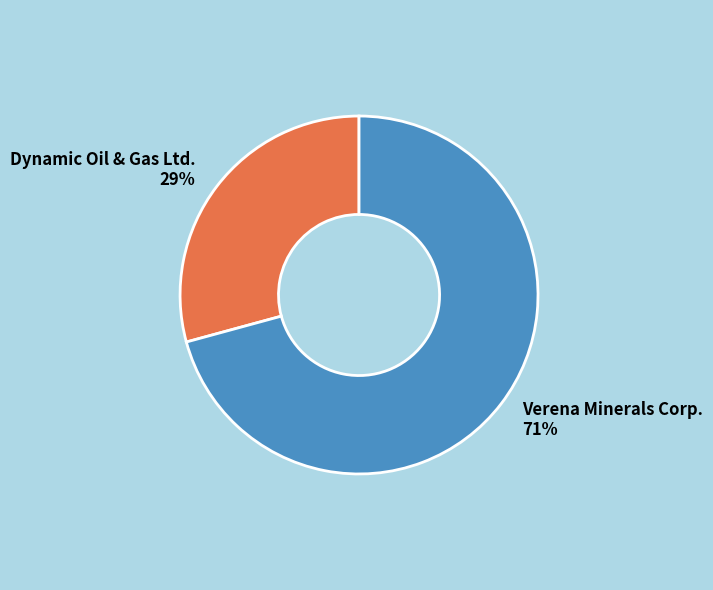

Count the number of slices in the pie.

2